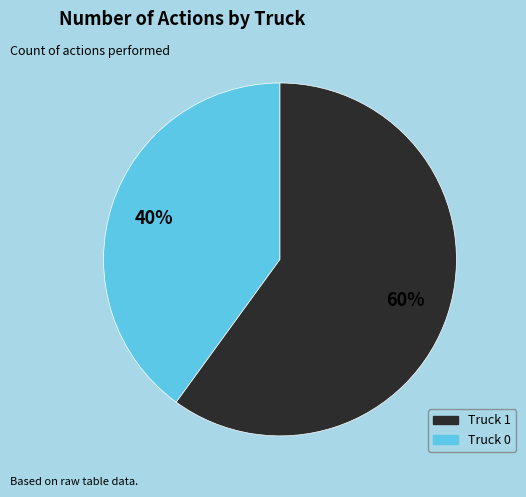

Does any single category account for the majority?

Yes